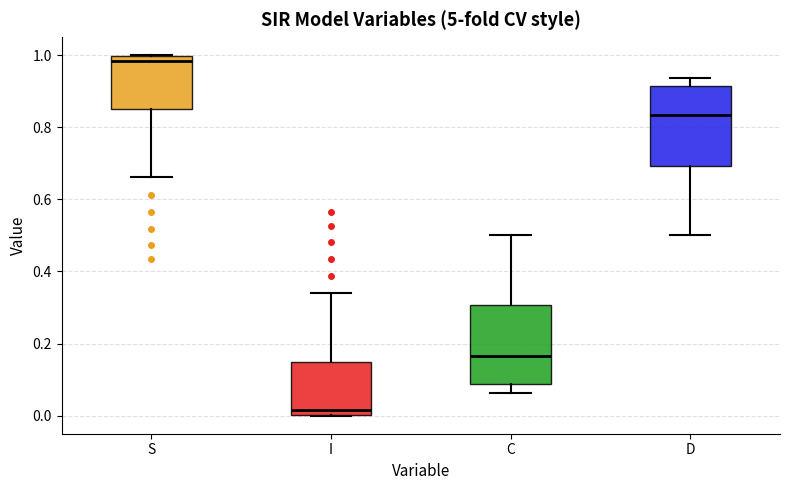

Reading left to right, transcribe this box plot: for each box, give where its median line is, the range the box spans, and where its two whiskers end, as read against the y-axis. The values are not printed on the chart, so give them approximately, as read against the axis.

S: median 0.98, box 0.84 to 1.00, whiskers 0.66 to 1.00
I: median 0.02, box 0.00 to 0.16, whiskers 0.00 to 0.34
C: median 0.16, box 0.08 to 0.30, whiskers 0.06 to 0.50
D: median 0.84, box 0.70 to 0.92, whiskers 0.50 to 0.94